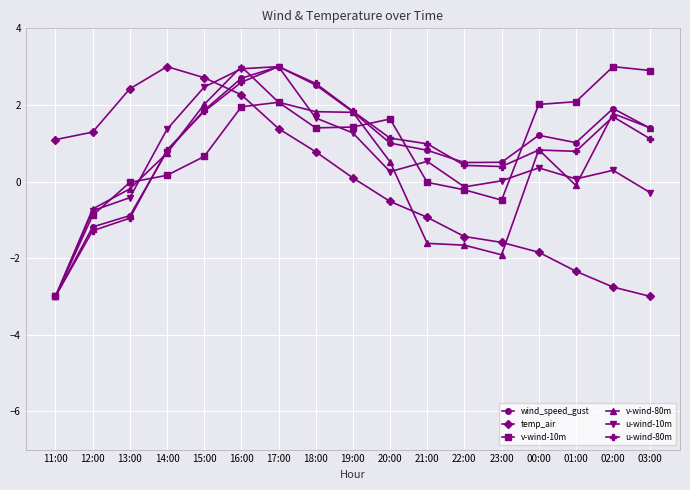

At which category is the sum across all series the highest?

16:00